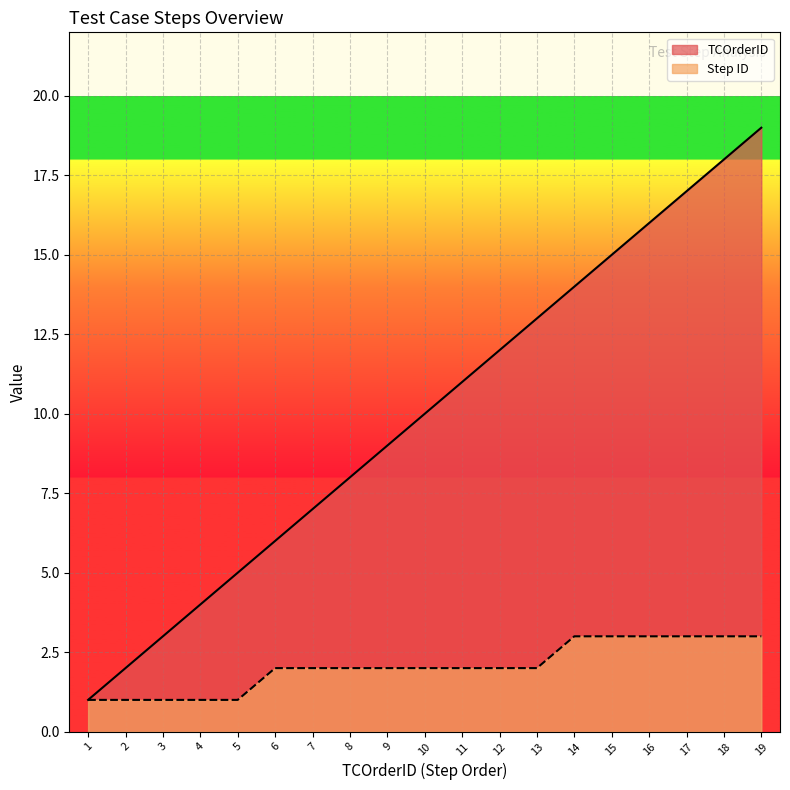

What is the difference between the maximum and minimum values in the Step ID series?

2